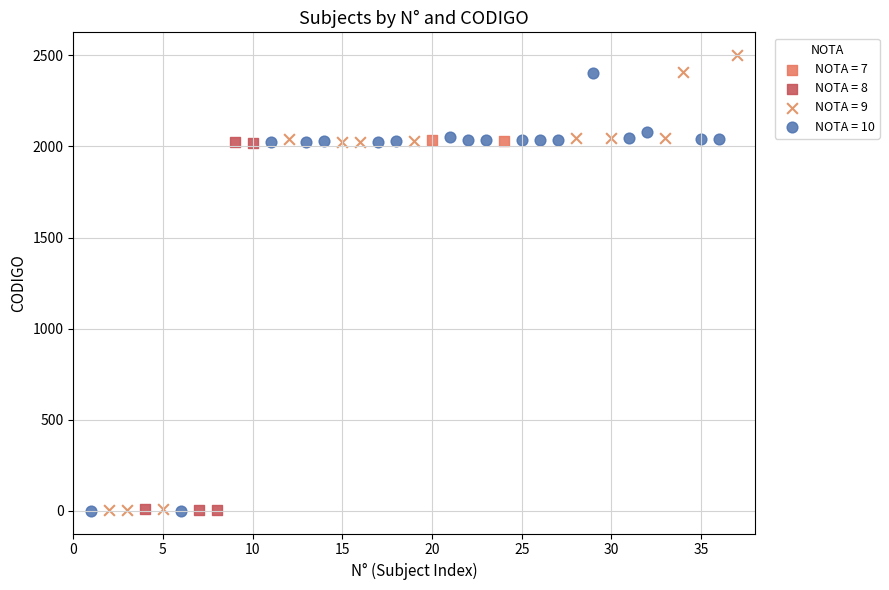

What are all the series names shown in the legend?

NOTA = 7, NOTA = 8, NOTA = 9, NOTA = 10